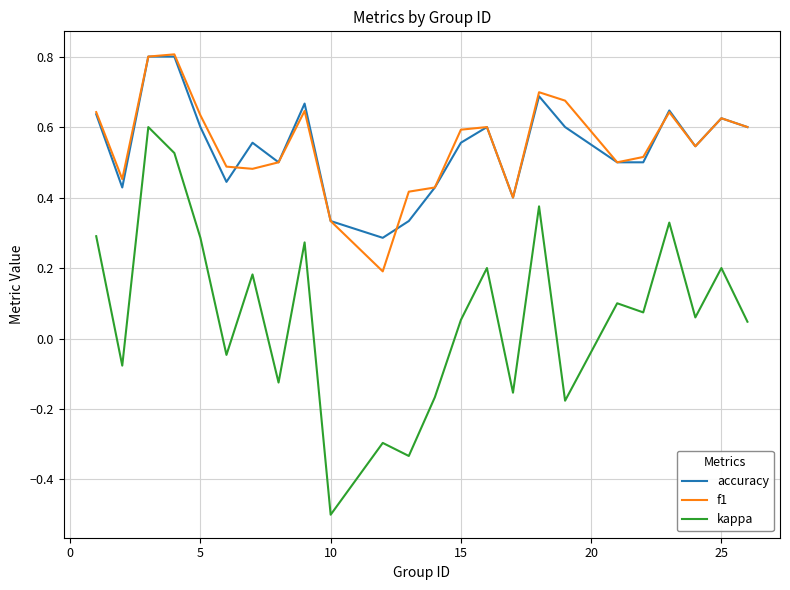

Which series has the largest range (max minus min)?

kappa